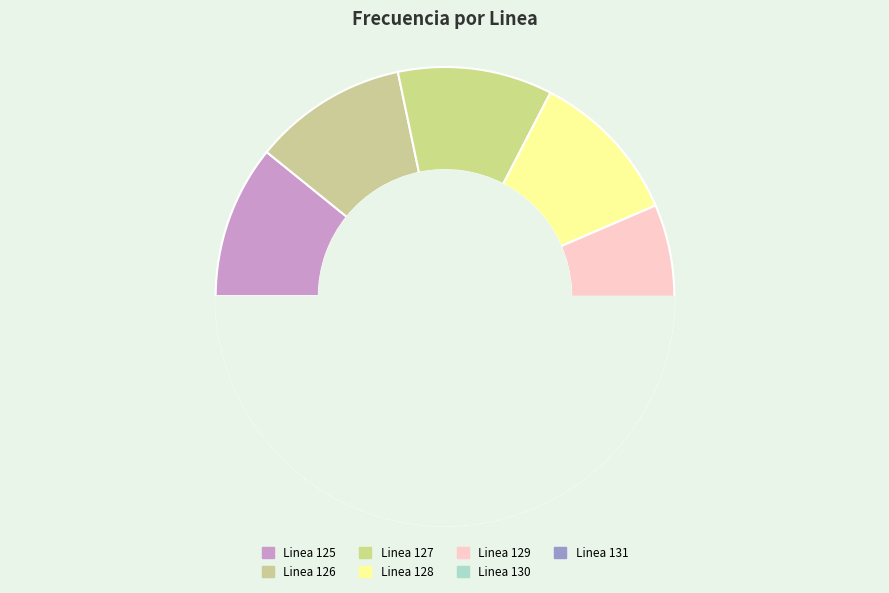

The Linea 126 slice represents 2% of the pie. True or false?

False